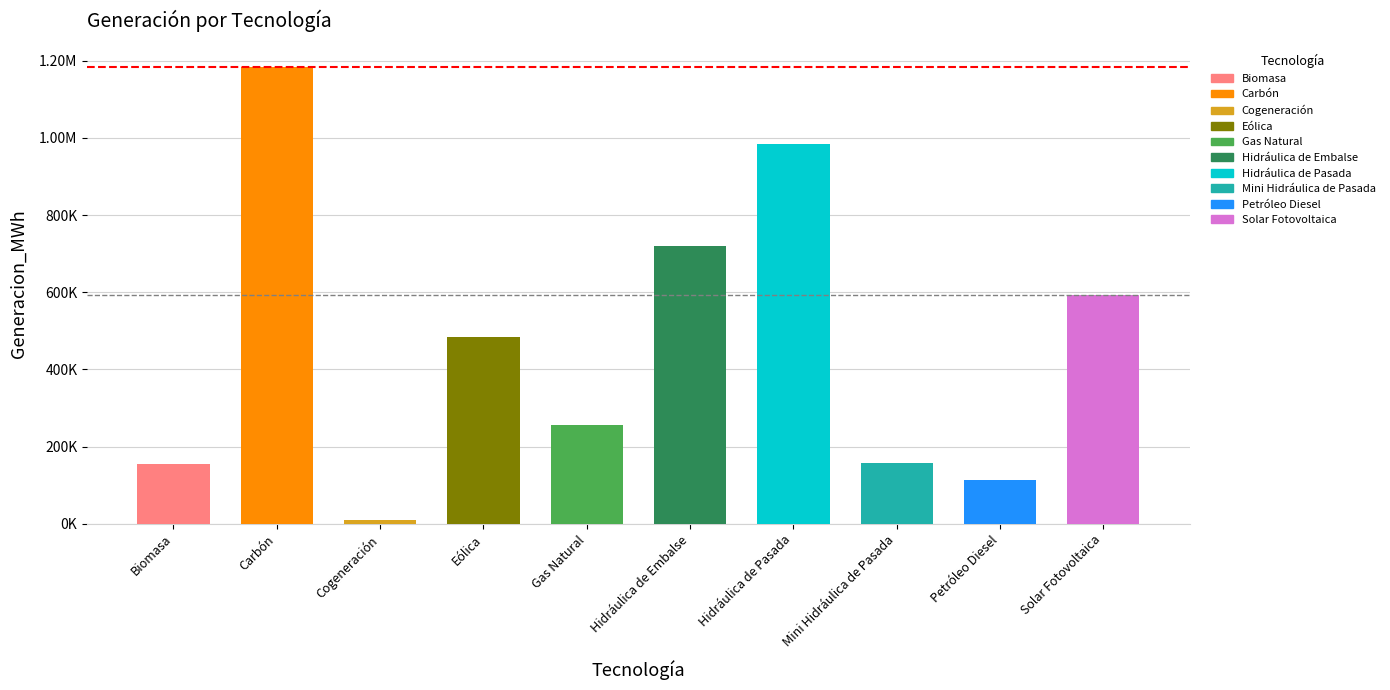

Is it true that the value at Gas Natural is 256410.5?

True